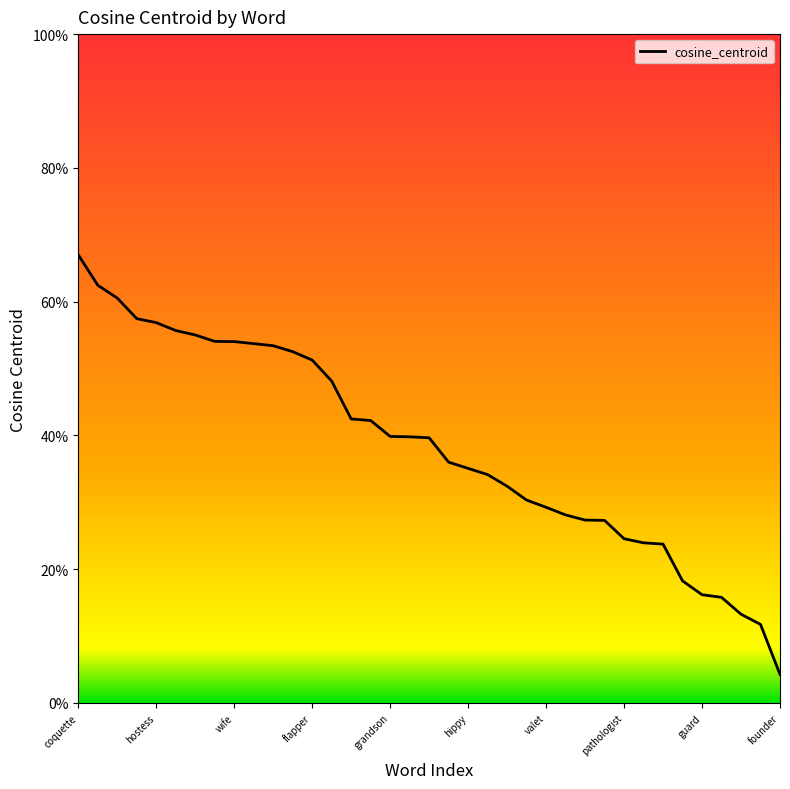

What is the difference between the second highest and minimum values?

0.6